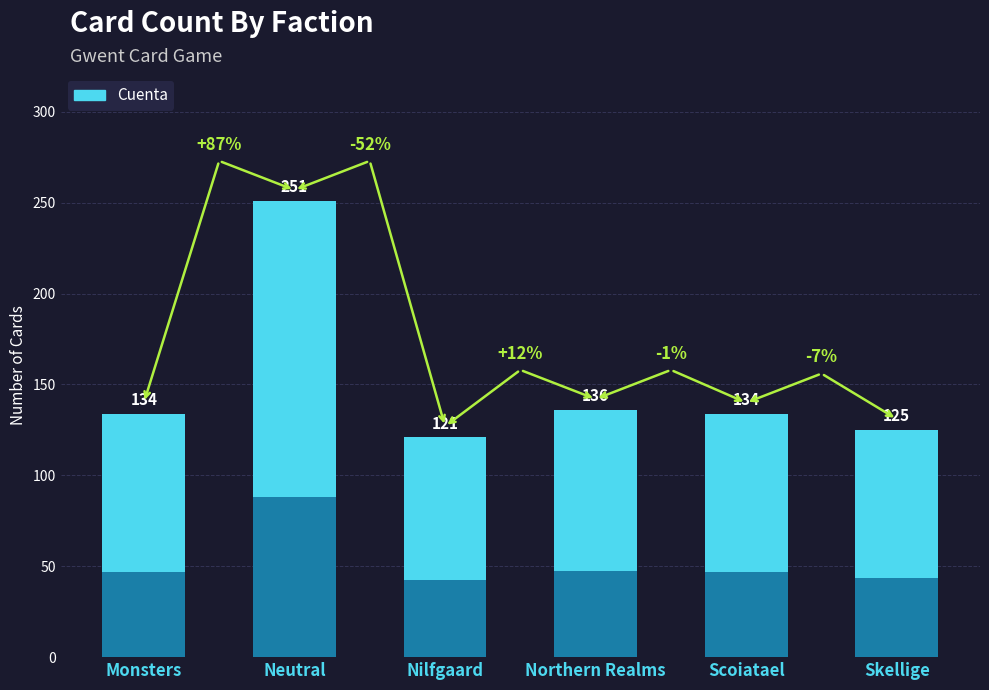

Rank the categories by value from highest to lowest.

Neutral, Northern Realms, Monsters, Scoiatael, Skellige, Nilfgaard